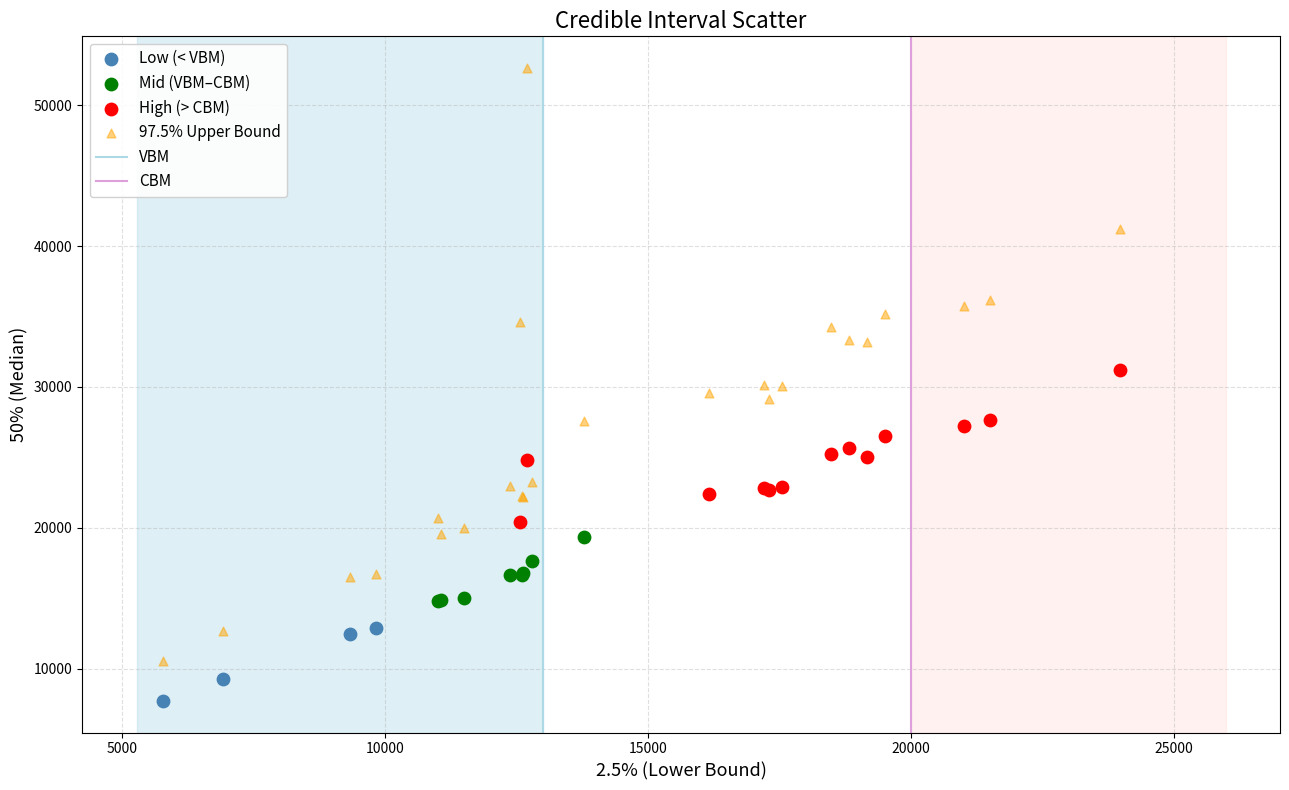

Which series has the largest Y range (max minus min)?

97.5% Upper Bound